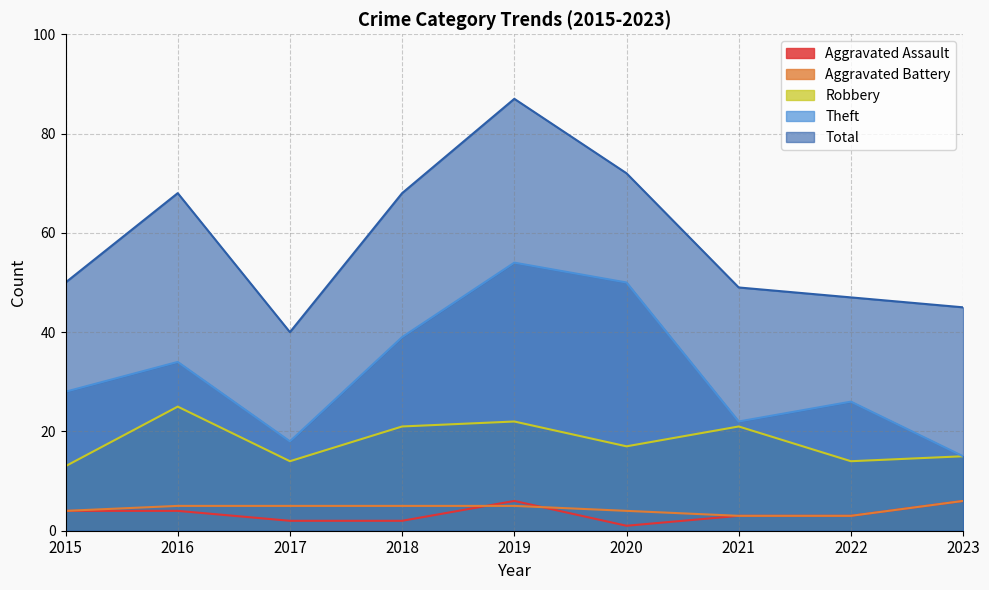

List the labels in order of Aggravated Assault value, largest first.

2019, 2023, 2015, 2016, 2021, 2022, 2017, 2018, 2020